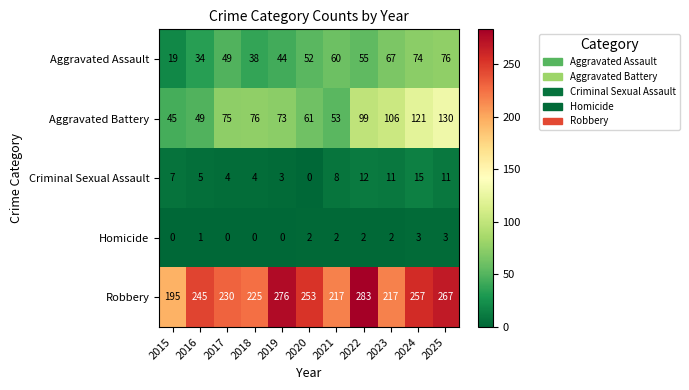

At which category is the sum across all series the highest?

2025